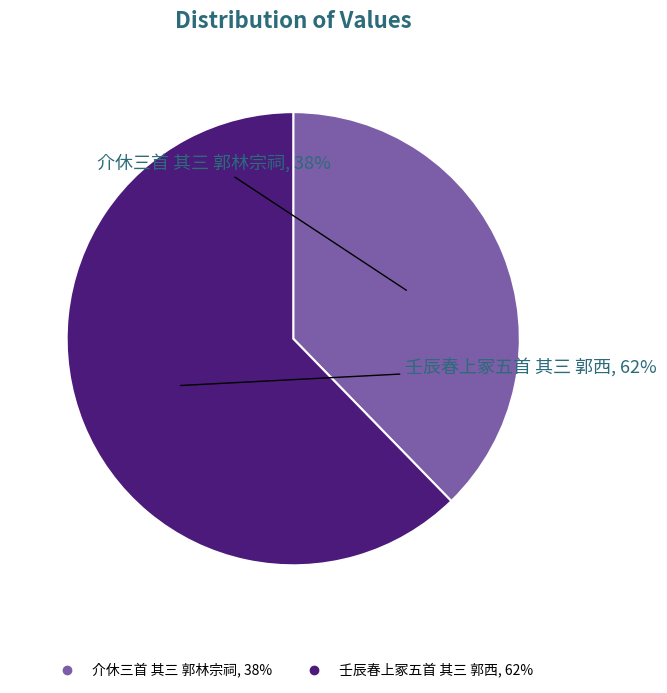

To the nearest percent, what is the average slice percentage?

50%